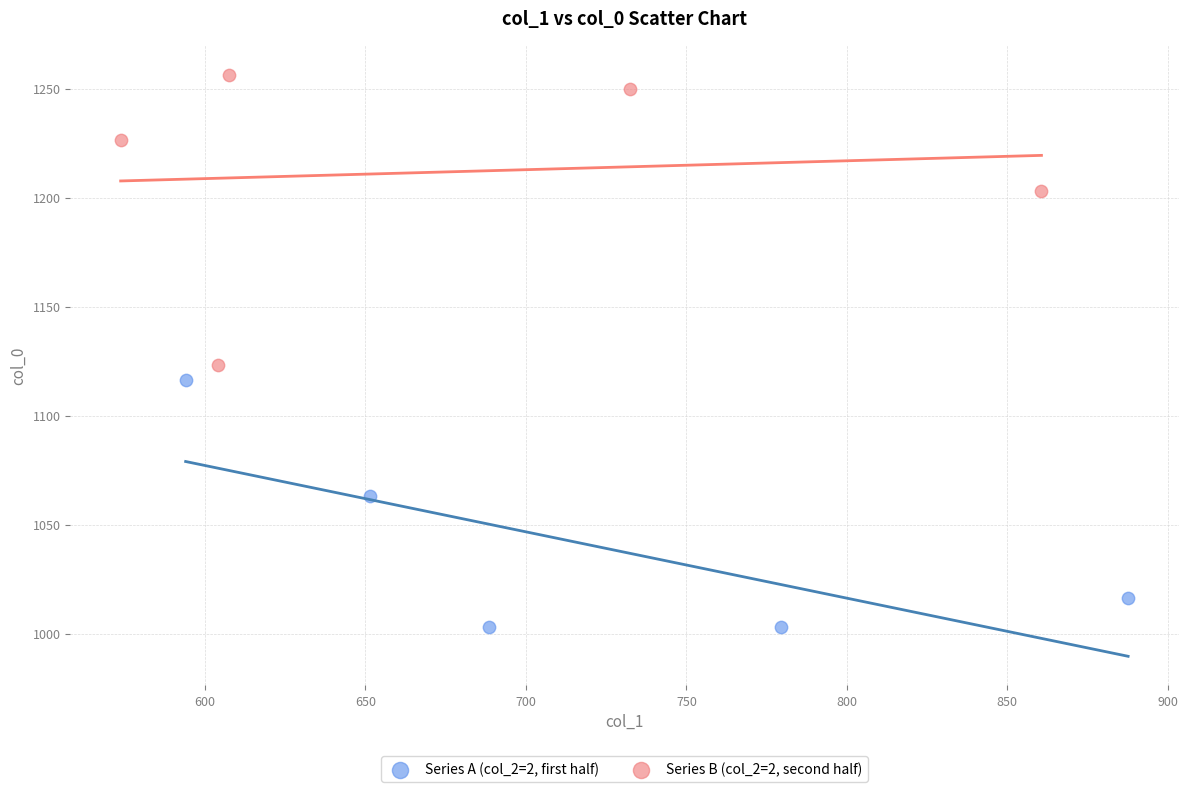

Which series reaches the minimum Y coordinate?

Series A (col_2=2, first half)